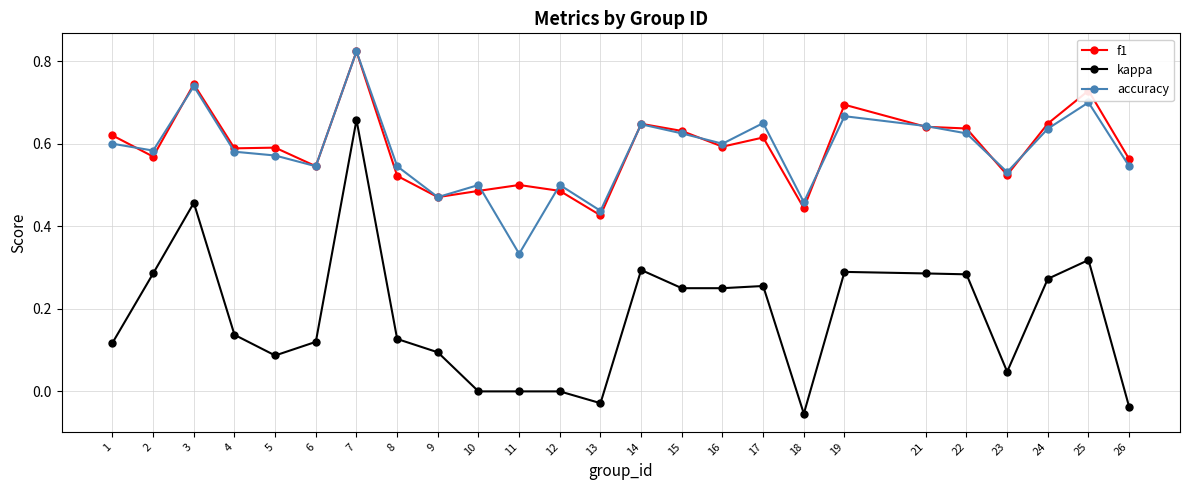

How many series are shown in this chart?

3